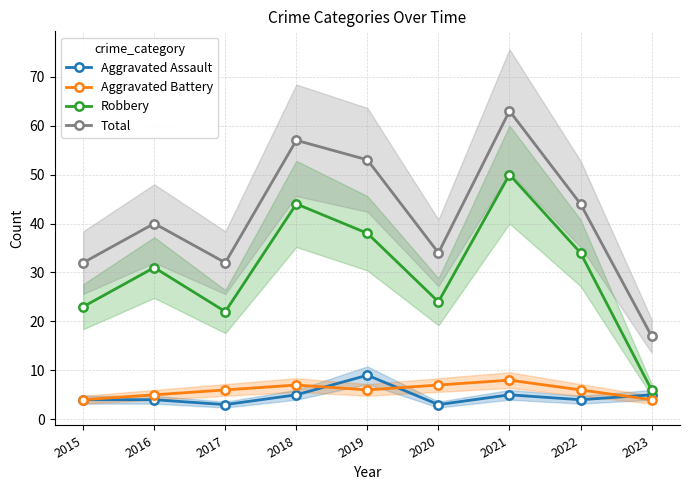

What is the value of the Aggravated Battery point at the 6th from the left?

7